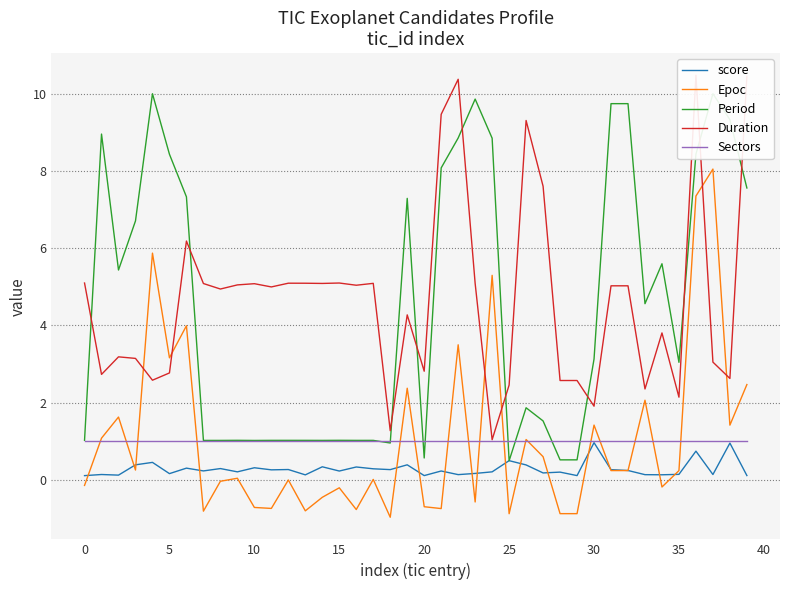

True or false: Sectors has a value of 0.4 at 5.

False